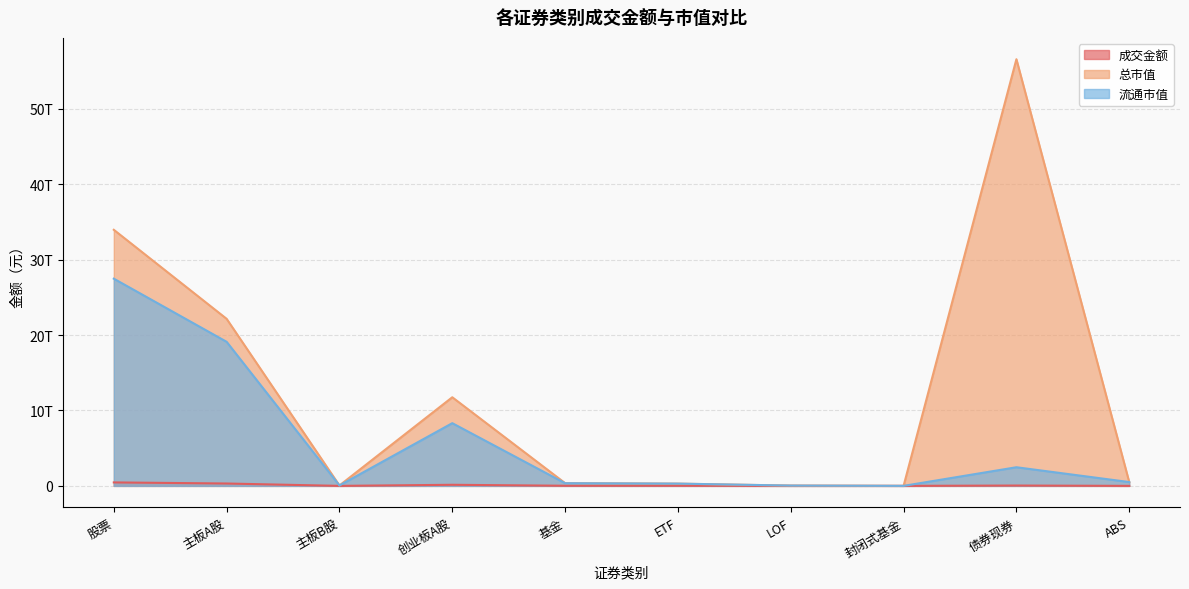

What is the sum of all 成交金额 values?

999860074523.5